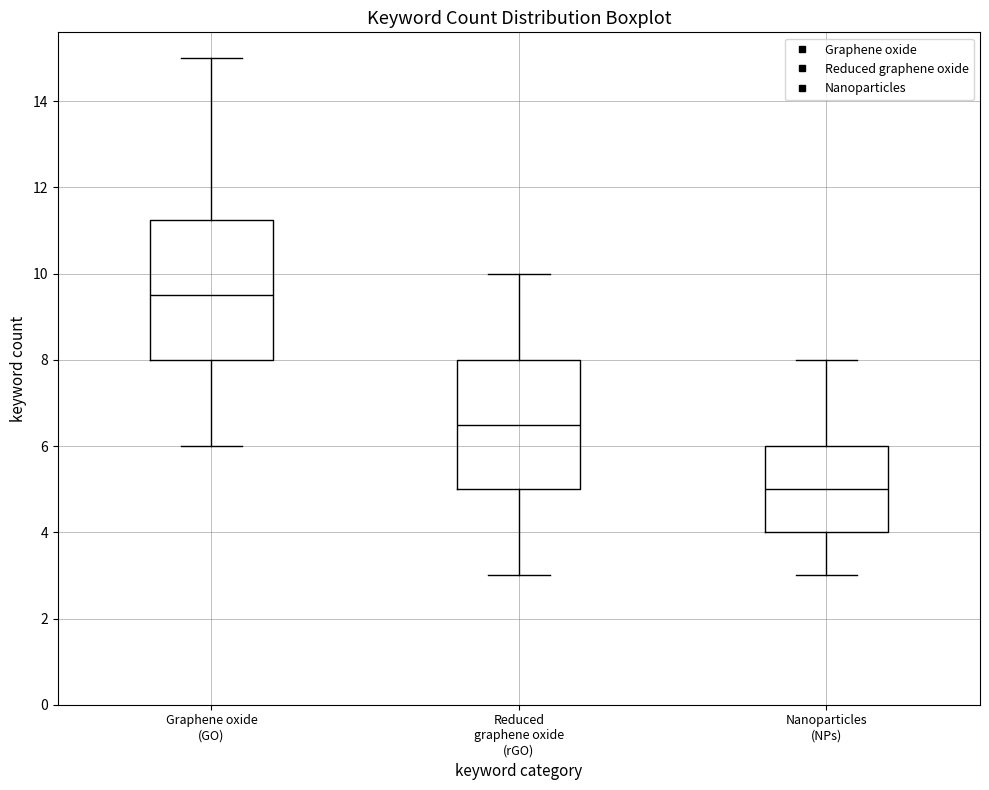

Reading left to right, transcribe this box plot: for each box, give where its median line is, the range the box spans, and where its two whiskers end, as read against the y-axis. The values are not printed on the chart, so give them approximately, as read against the axis.

Graphene oxide (GO): median 9.6, box 8.0 to 11.2, whiskers 6.0 to 15.0
Reduced graphene oxide (rGO): median 6.6, box 5.0 to 8.0, whiskers 3.0 to 10.0
Nanoparticles (NPs): median 5.0, box 4.0 to 6.0, whiskers 3.0 to 8.0